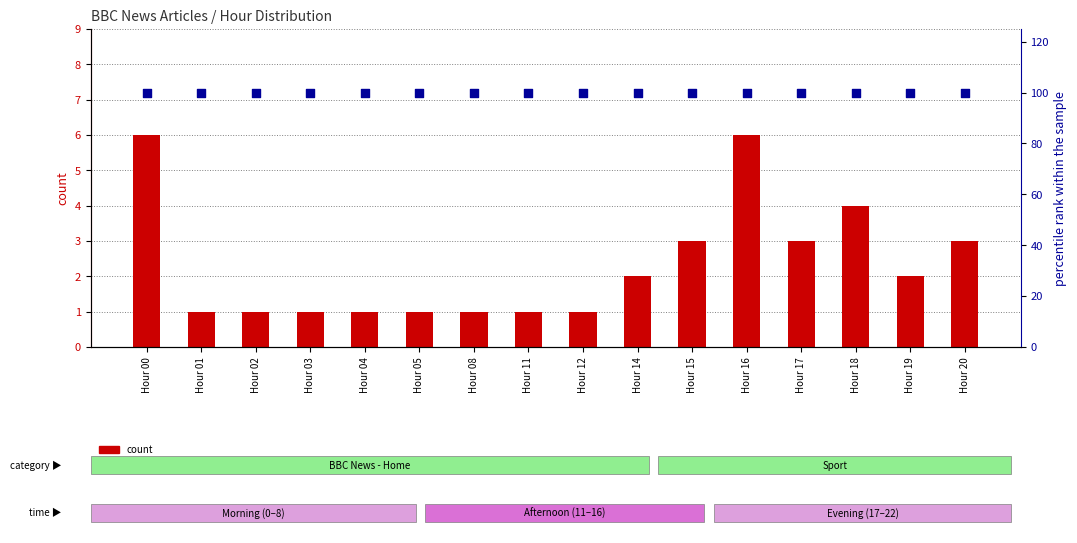

At how many categories does at least one series exceed 83?

16